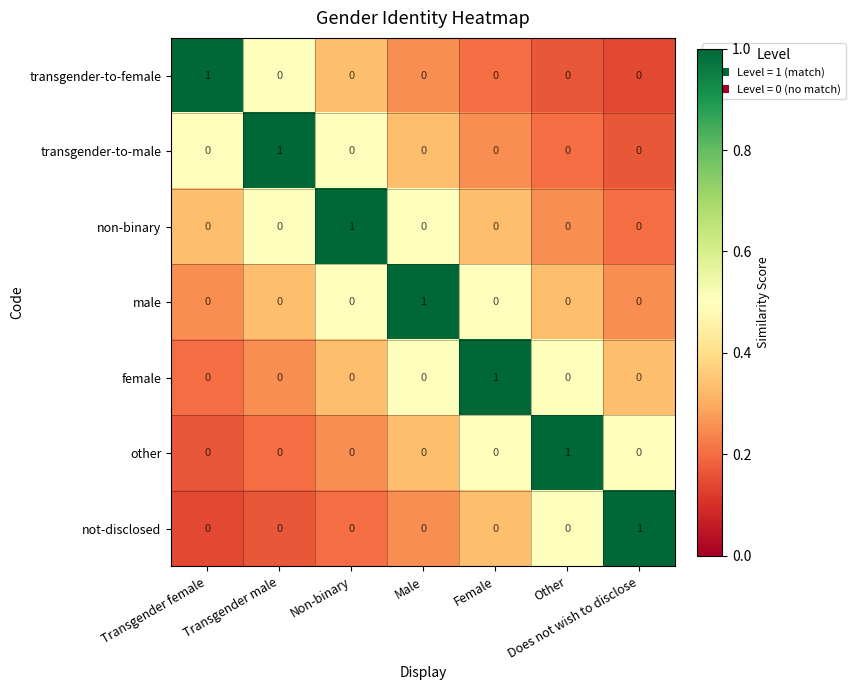

How many non-binary values are between 0 and 1?

7